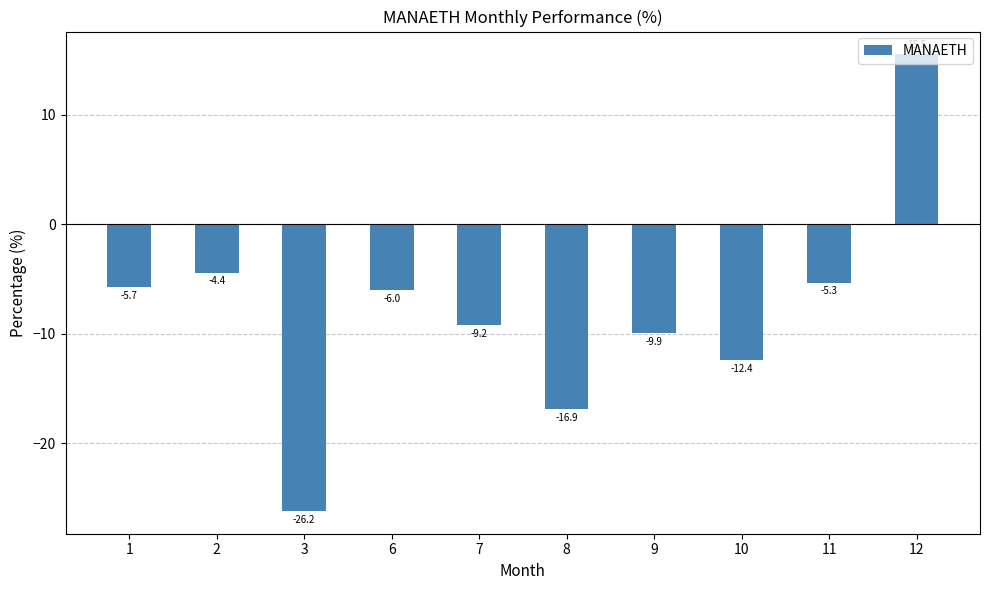

How many values are below -5?

8